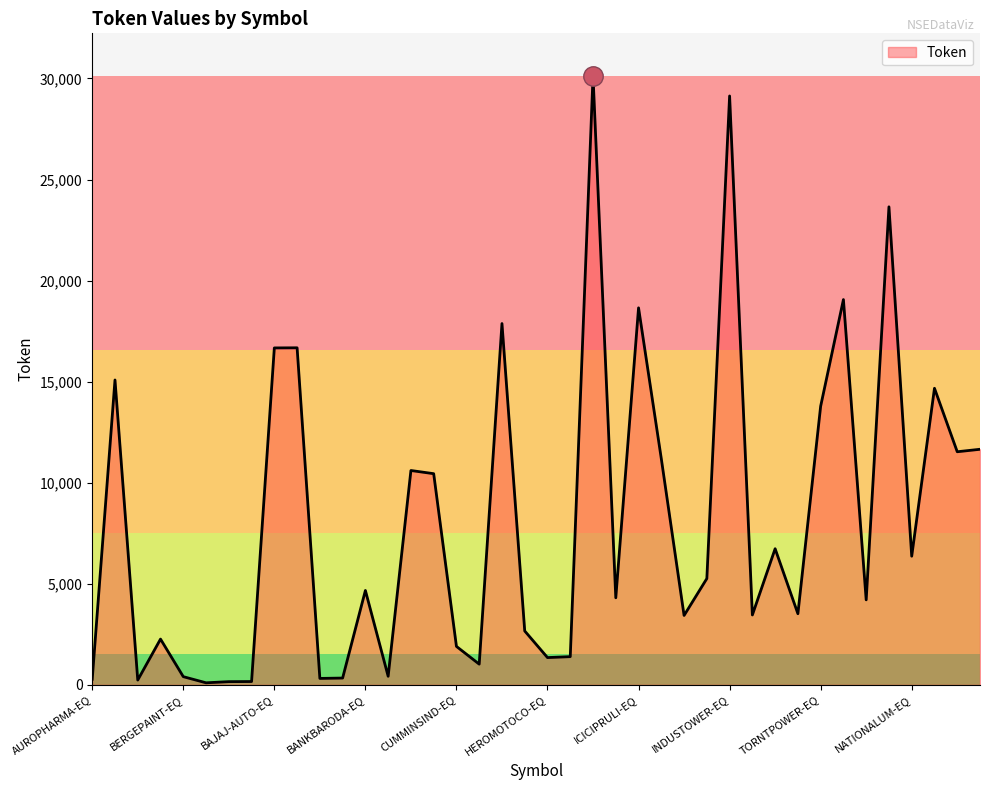

True or false: the data has more than 0 interior local peaks.

True